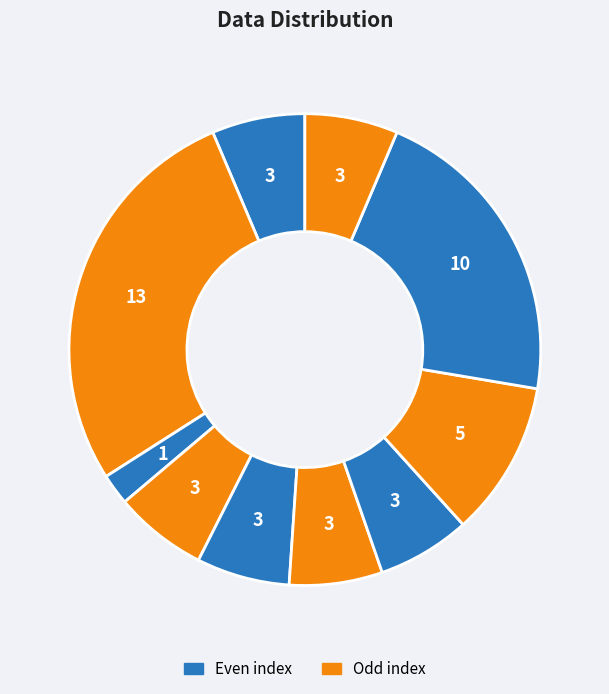

How many slices are in this pie chart?

10